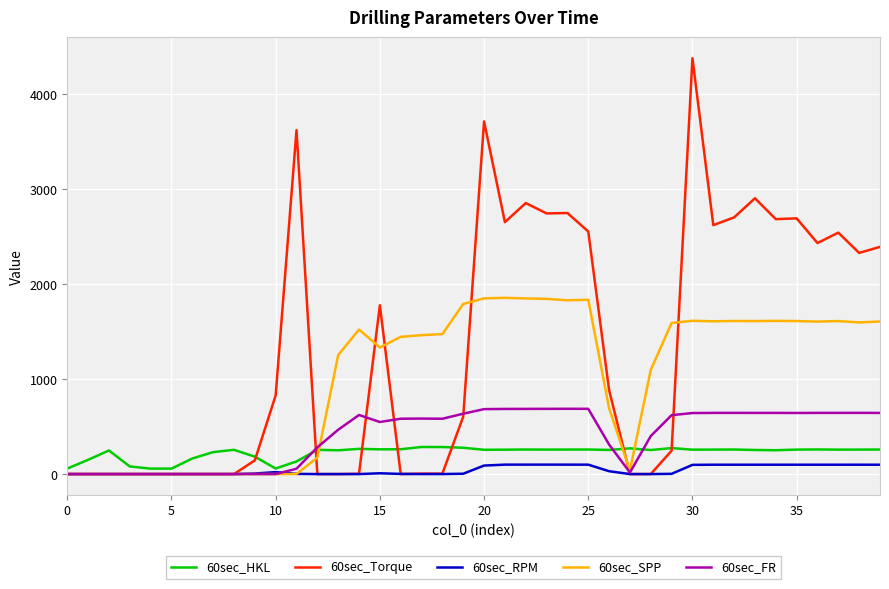

Which series has the largest total across all categories?

60sec_Torque